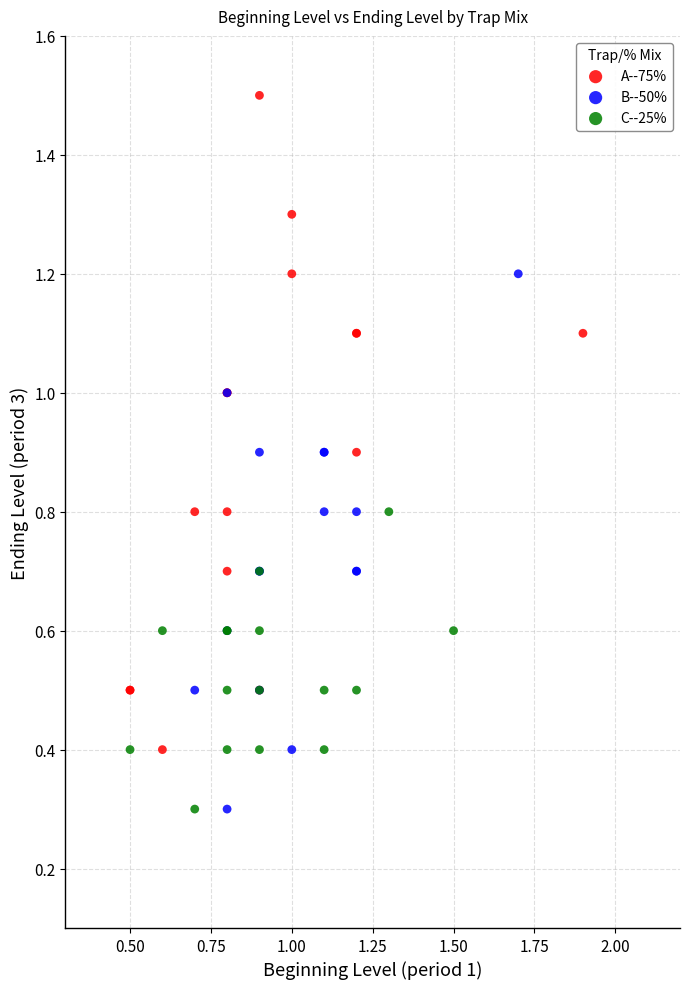

Which series has the widest spread of Y values?

A--75%